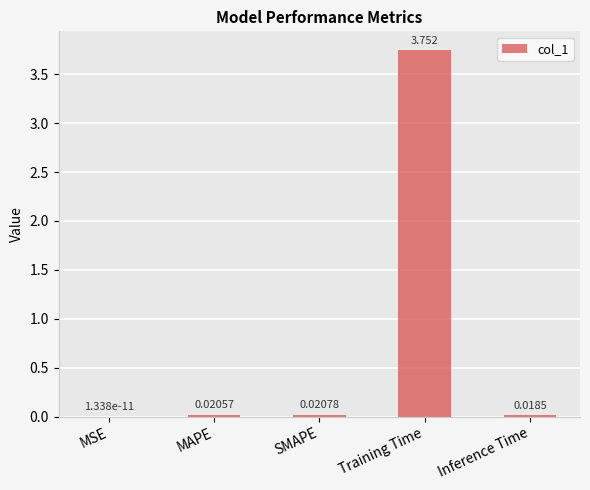

Is it true that the value at MAPE is 0.0?

True